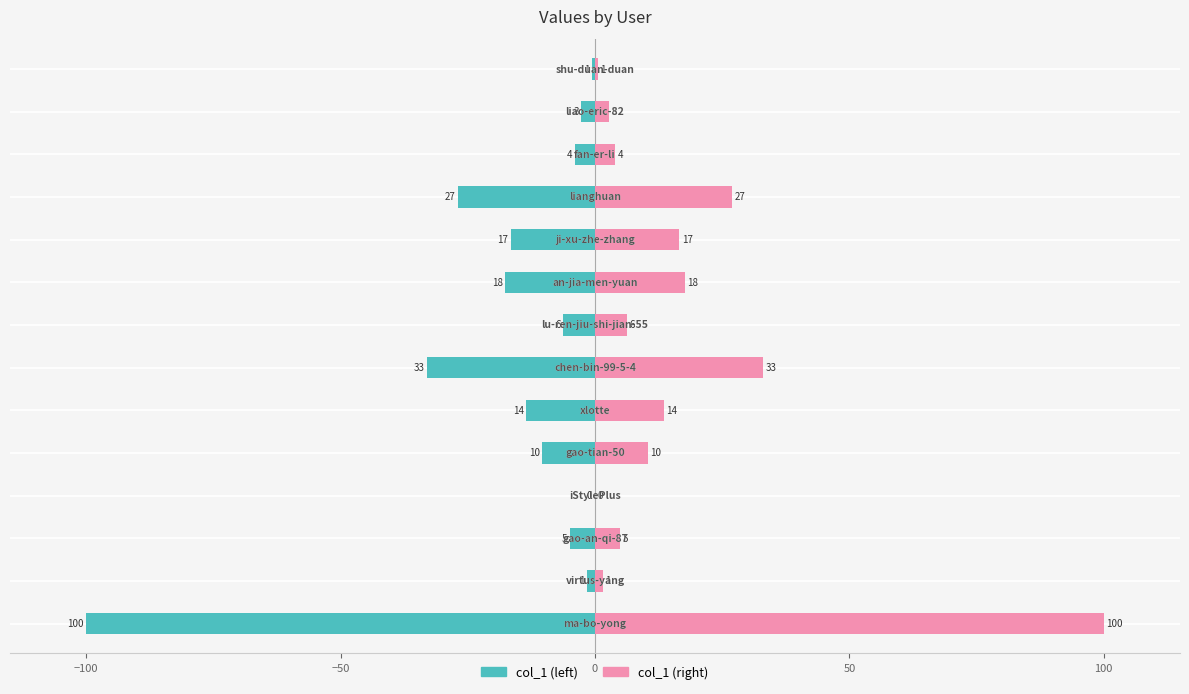

How many data points does each series have?

14